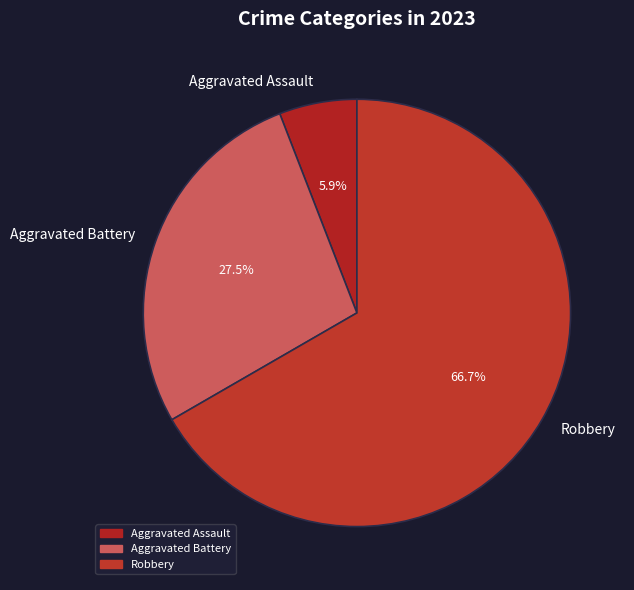

Rank the categories by value from lowest to highest.

Aggravated Assault, Aggravated Battery, Robbery